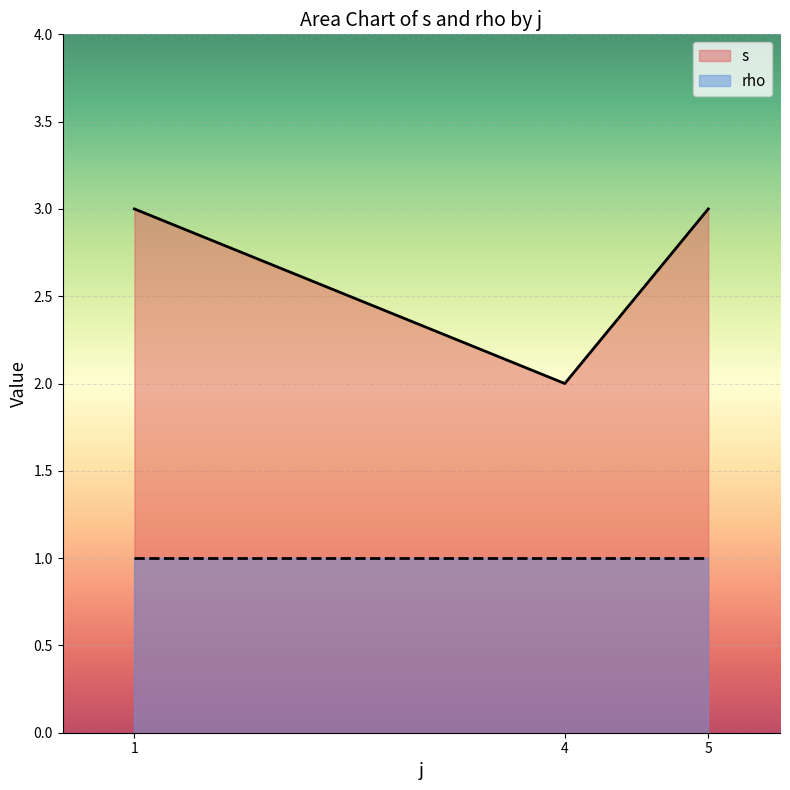

Which has a higher value, 5 or 1?

1